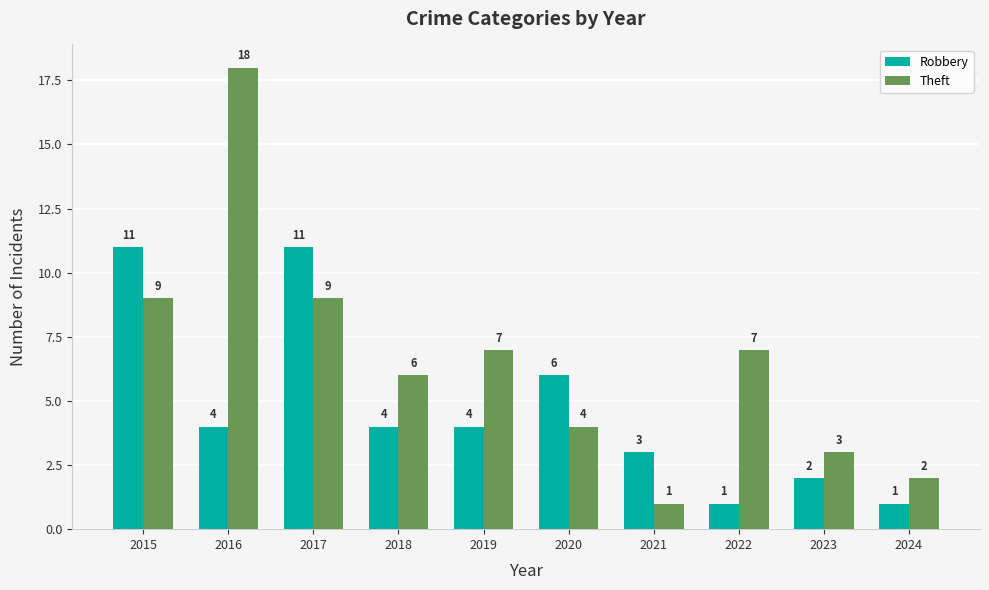

What is the sum of the Robbery values at 2016 and 2023?

6